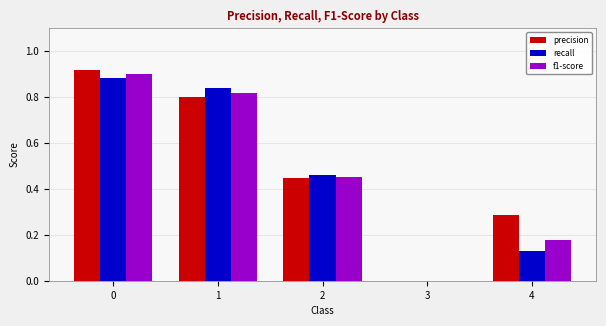

How many groups of bars are there?

5